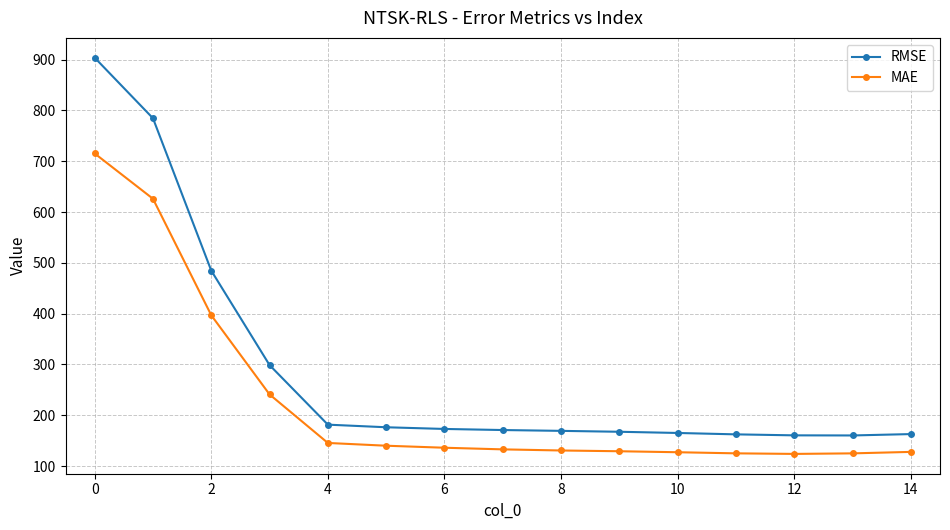

What is the difference between the maximum and minimum values in the RMSE series?

743.3